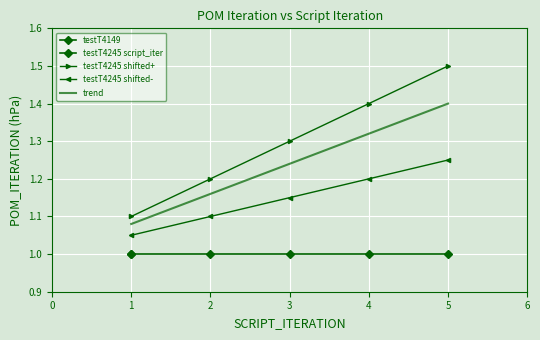

True or false: testT4245 shifted- and testT4245 shifted+ intersect in this chart.

False